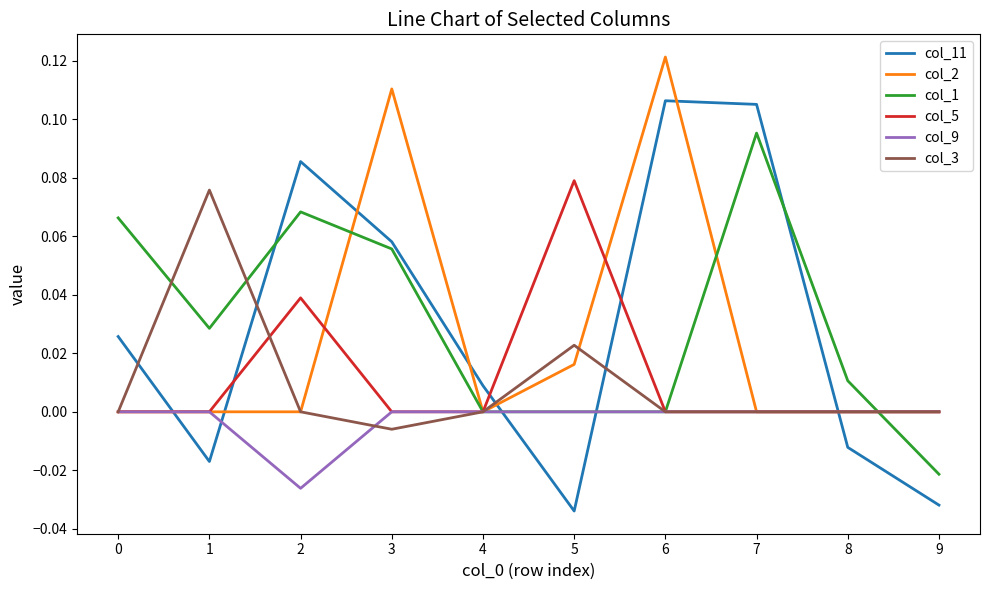

Which category has the lowest value in the col_3 series?

3